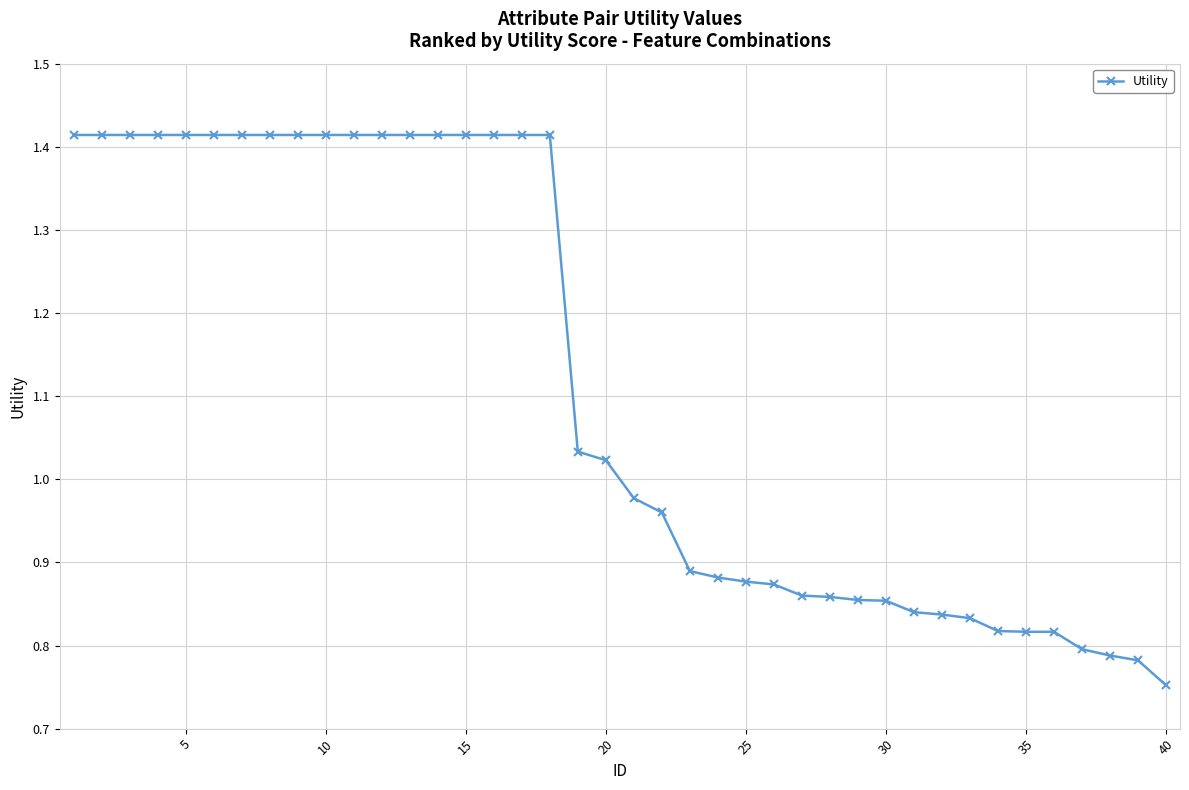

Count the number of data series in this chart.

1